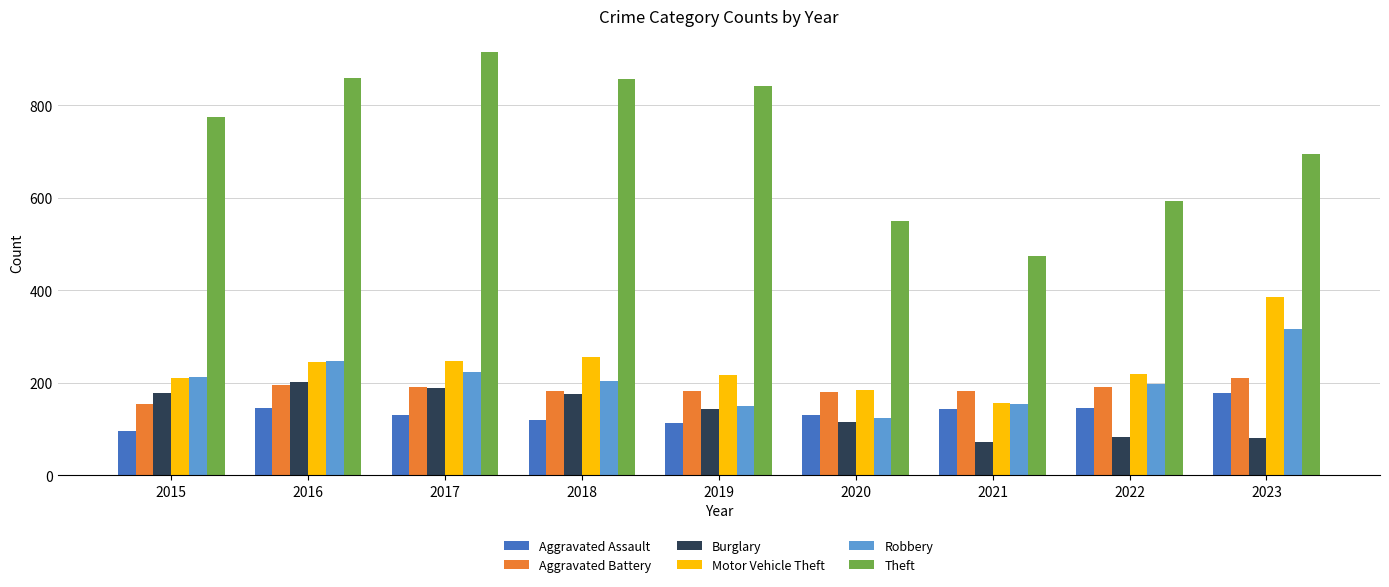

The Robbery series shows 224 at 2017. True or false?

True